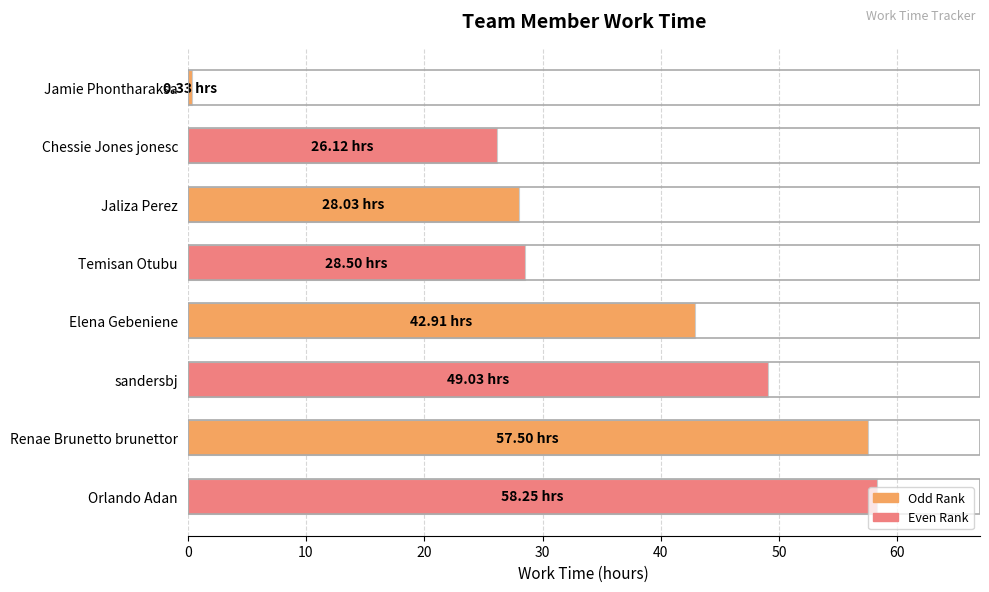

What is the difference between the maximum and minimum values?

57.9